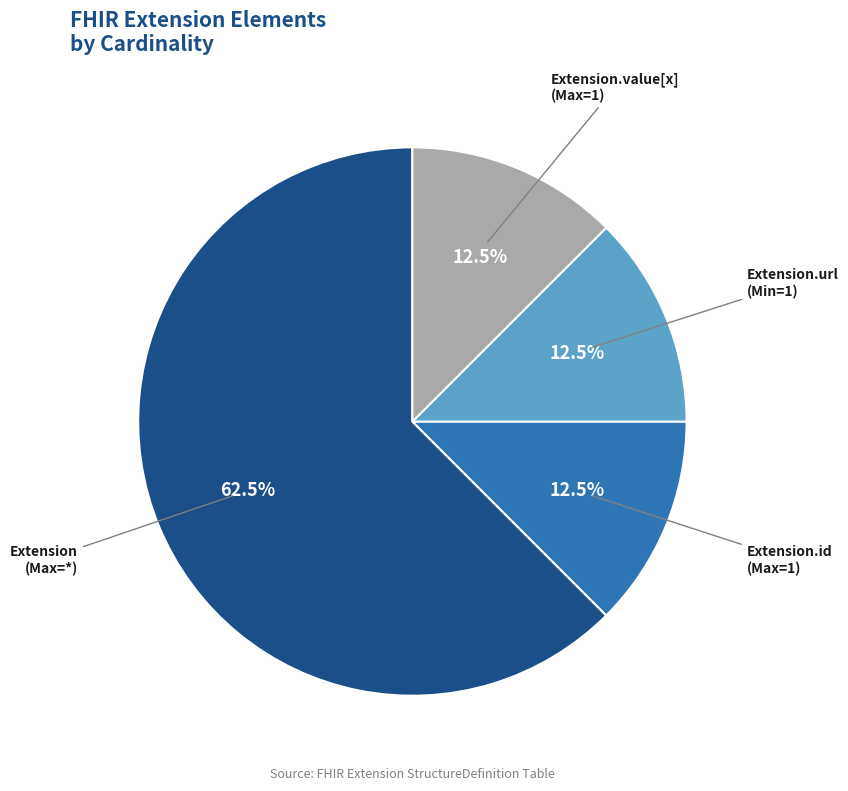

Is there any slice that represents more than half of the pie?

Yes